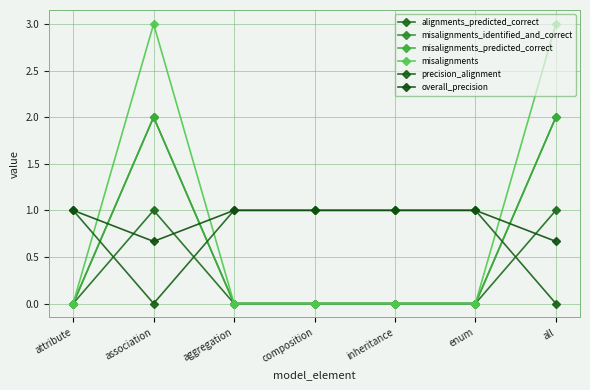

Which has a higher value, aggregation or enum?

aggregation